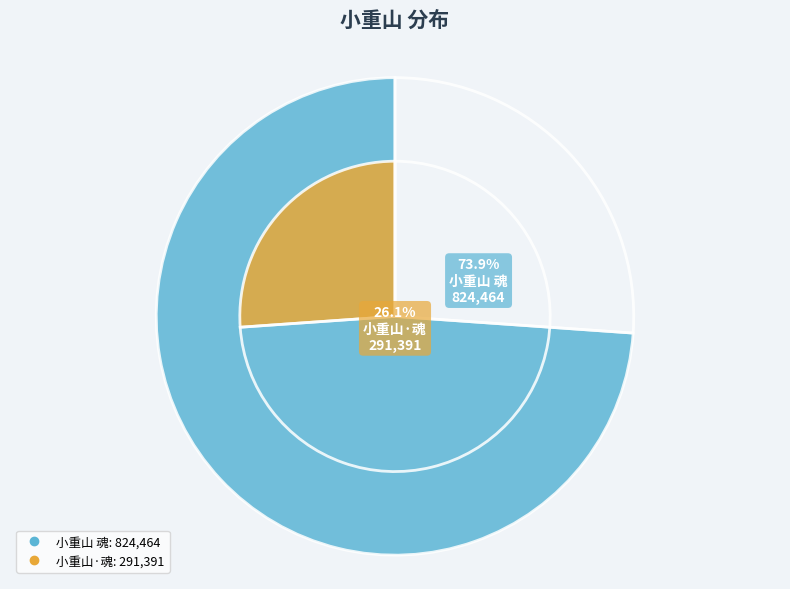

Combined, what portion of the pie is 小重山·魂 and 小重山 魂?

100.0%